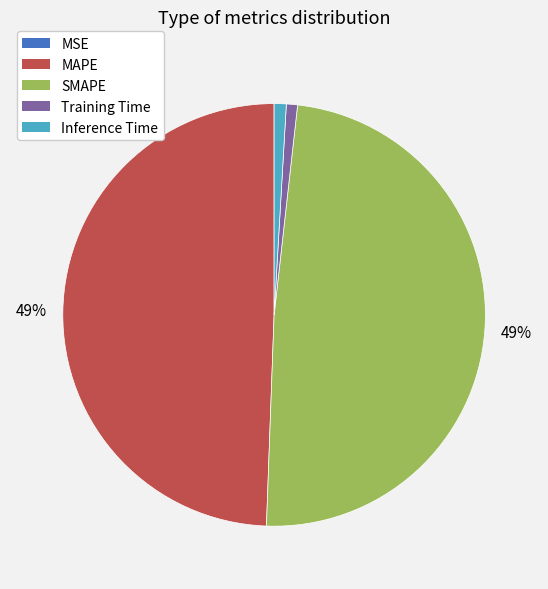

Does any single category account for the majority?

No